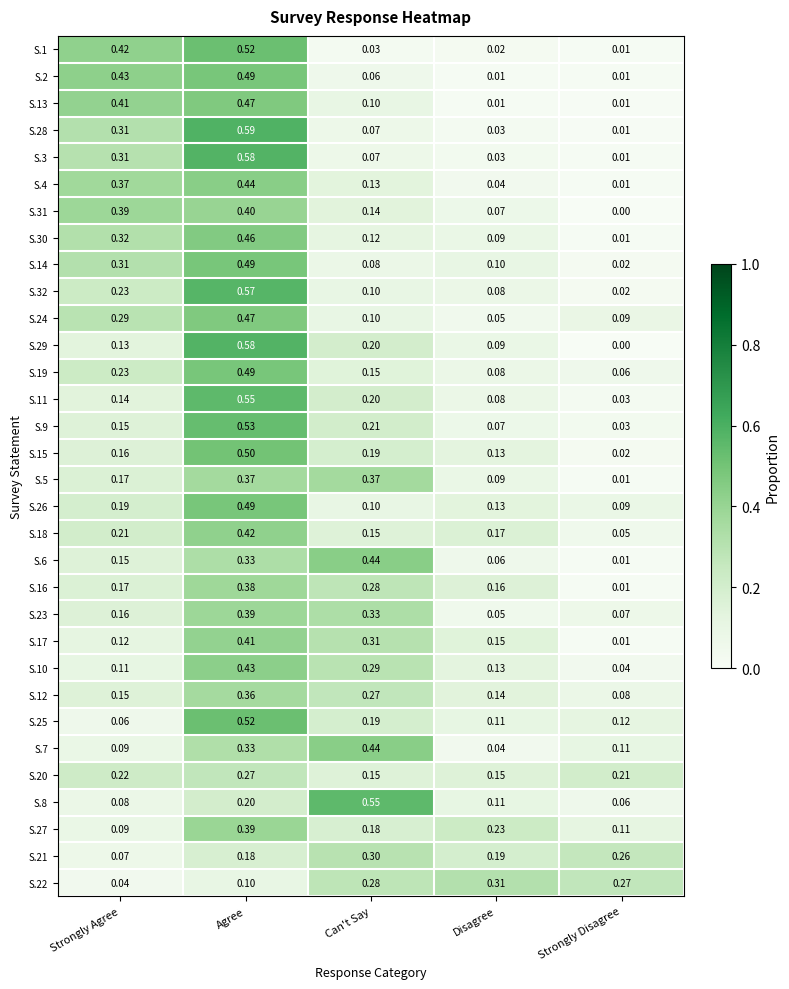

How many categories are shown in the chart?

5